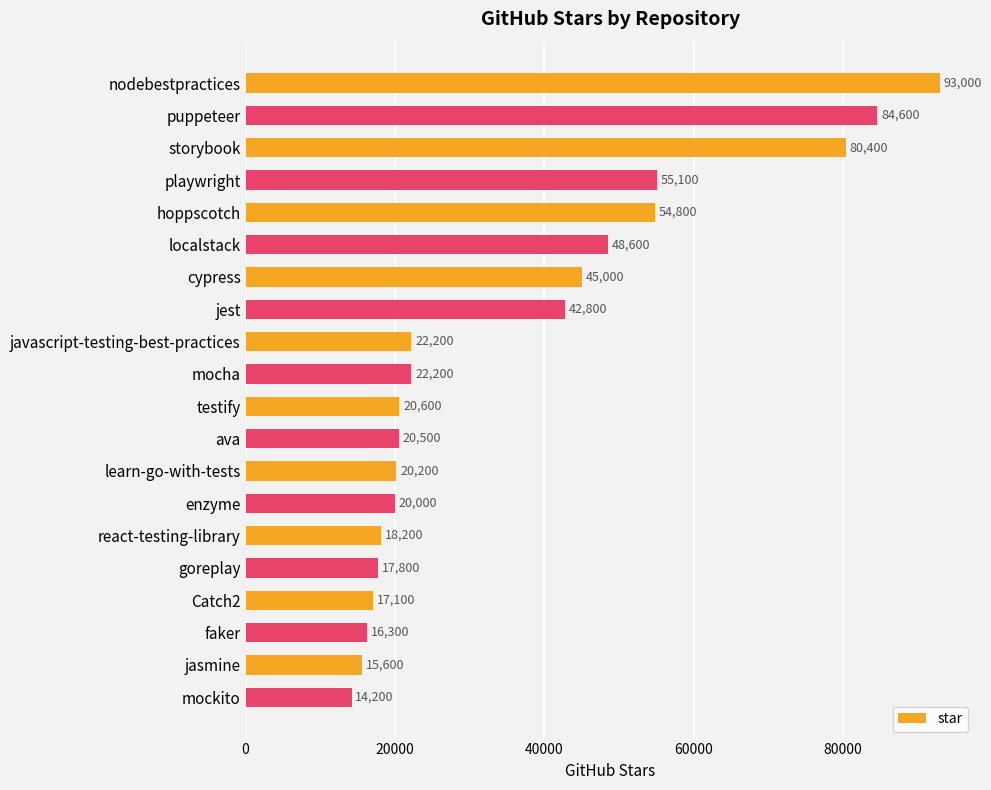

Between storybook and jasmine, which is larger?

storybook